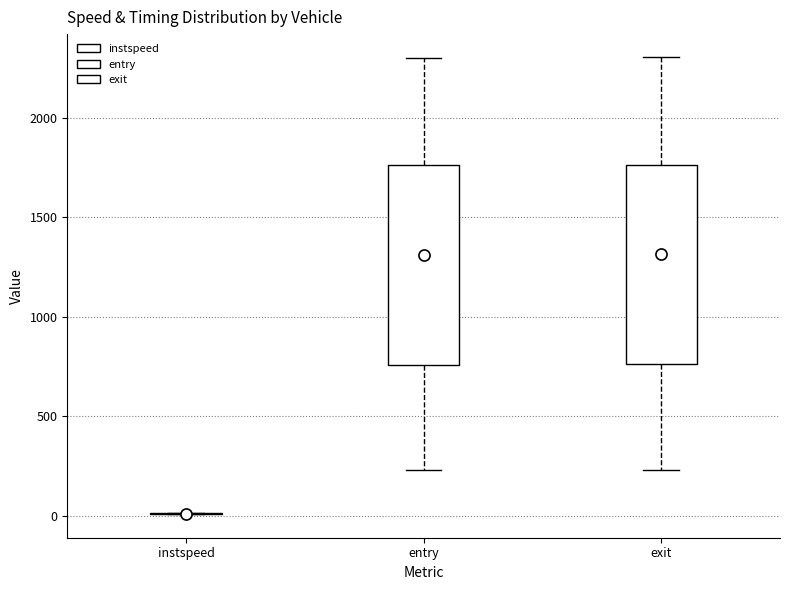

Where does the median line of the box for entry sit on the y-axis? The values are not printed on the chart, so give them approximately, as read against the axis.

1300